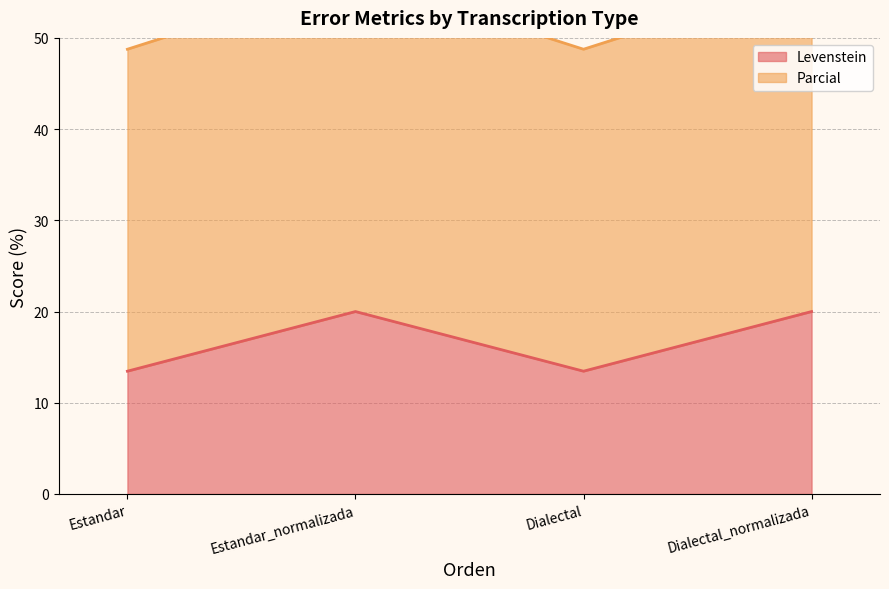

What is the difference between the highest and lowest values at Dialectal_normalizada?

36.7